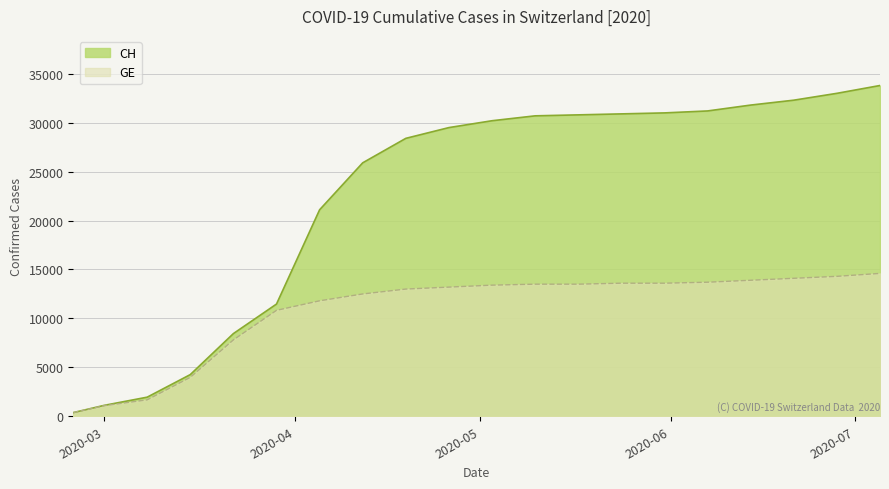

Rank the series at 2020-07-05 from highest to lowest value.

CH, GE